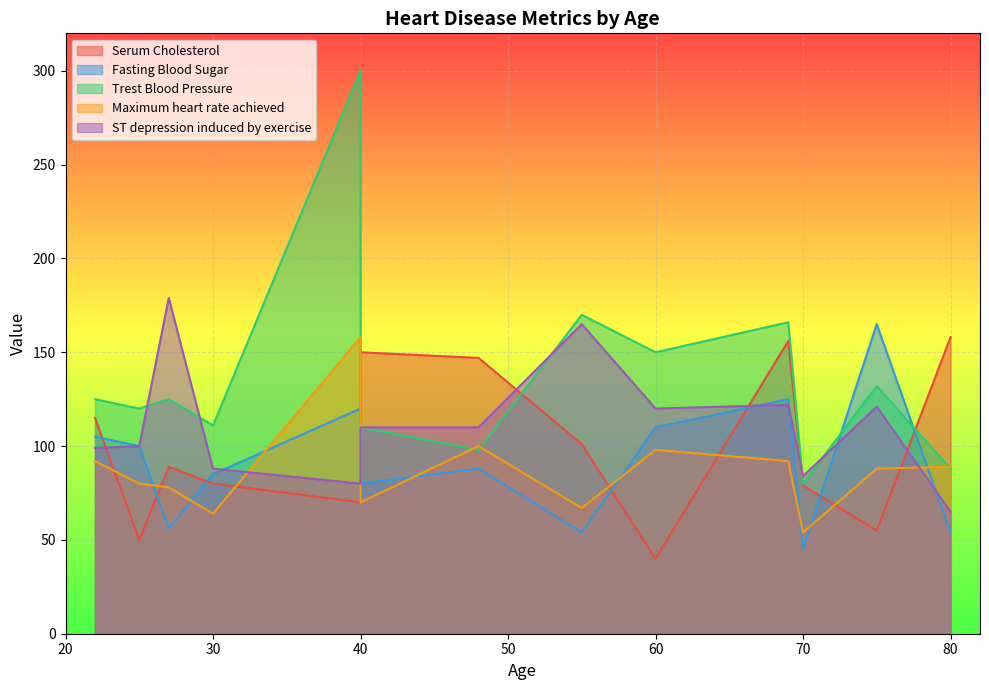

Where do Trest Blood Pressure and Serum Cholesterol first cross each other?

40 and 40